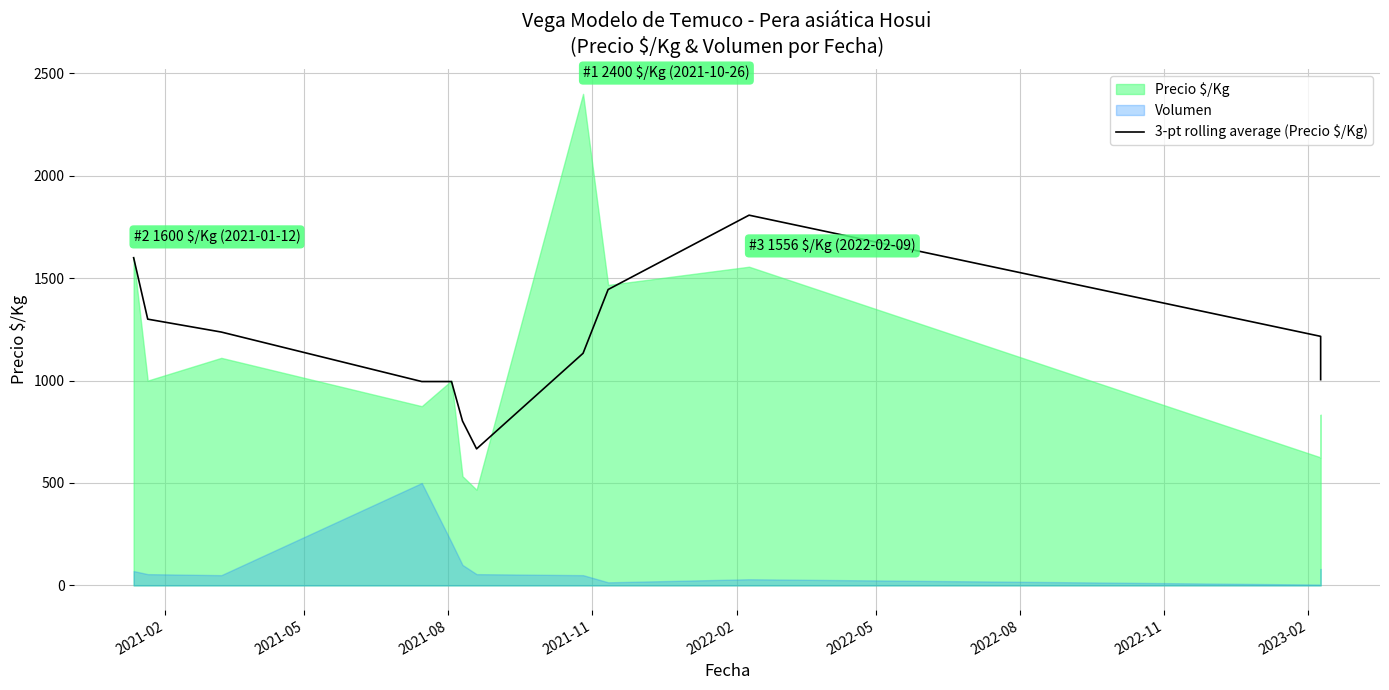

How many data points are above 1216?

5